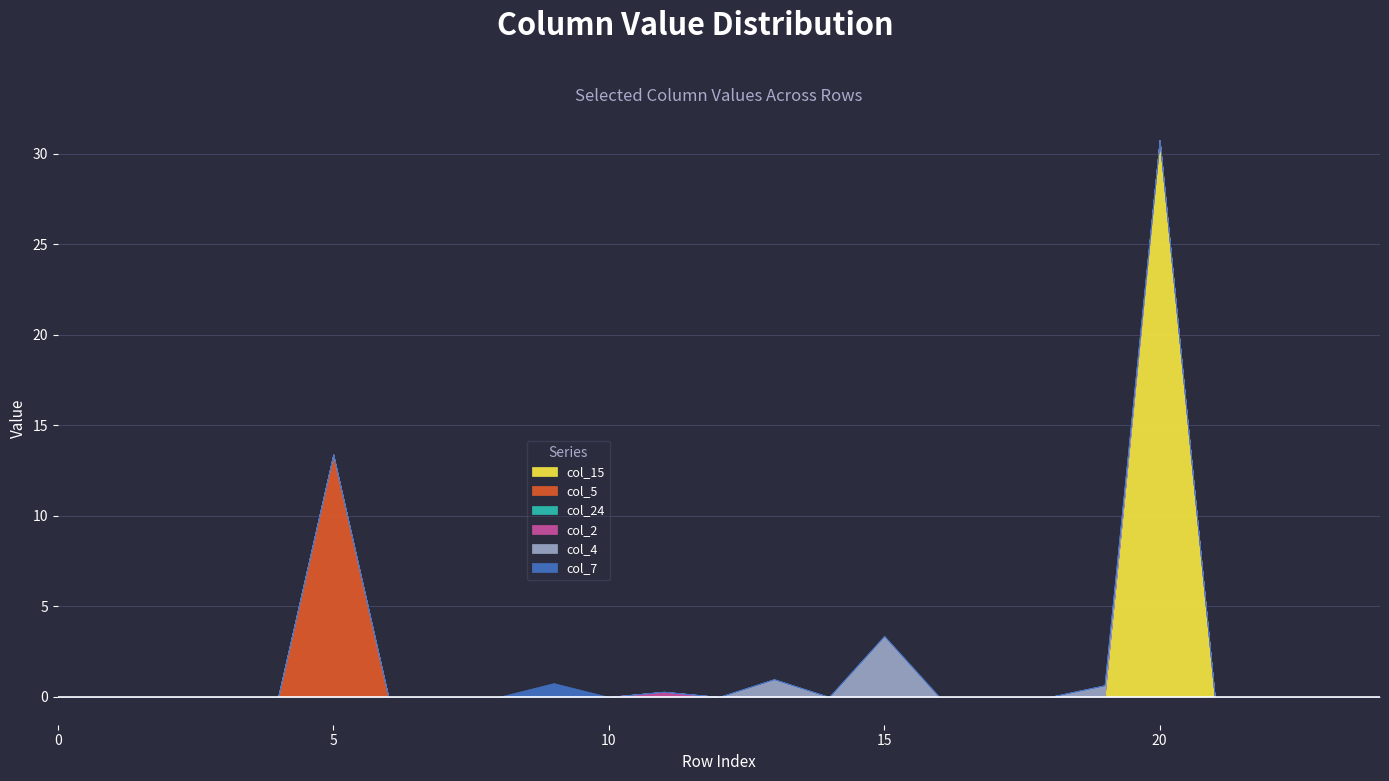

Is it true that col_15 equals 16.7 at 2?

False